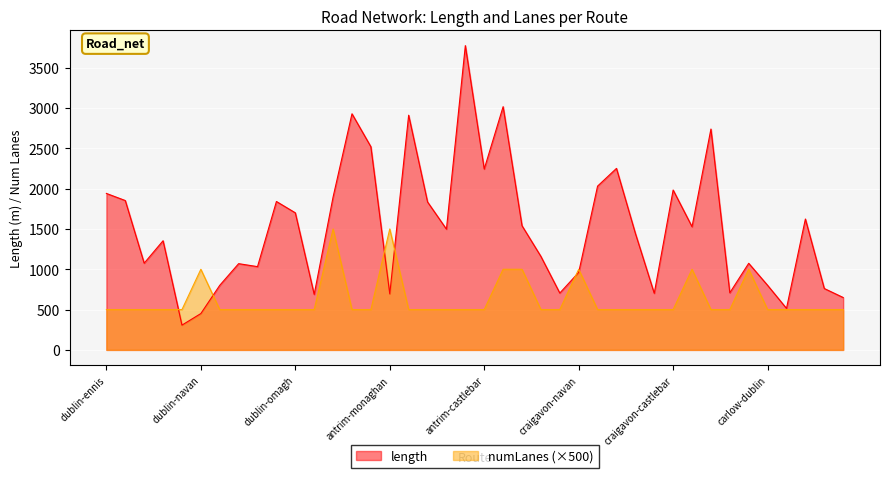

Rank the series by their average value, from lowest to highest.

numLanes (×500), length